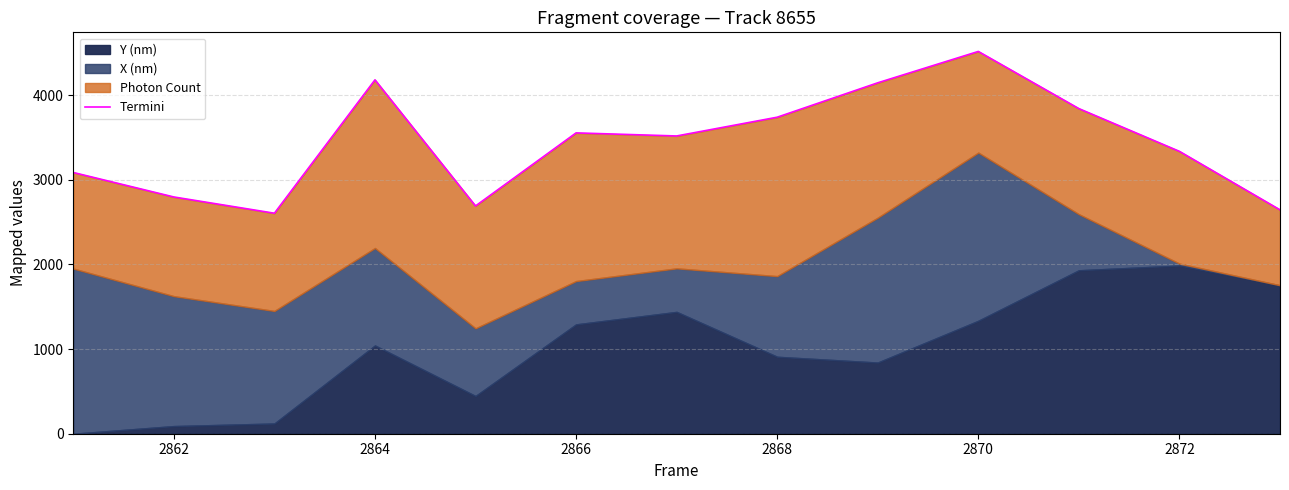

What is the sum of the values at 2872 and 2862?

6316.7